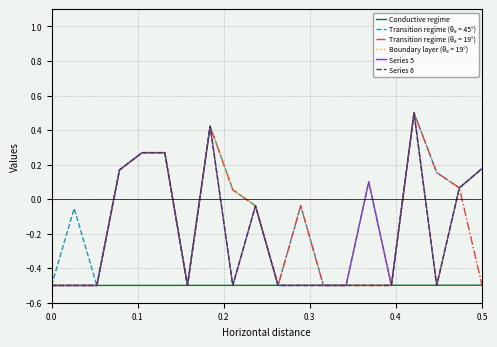

What is the greatest value displayed?

0.5